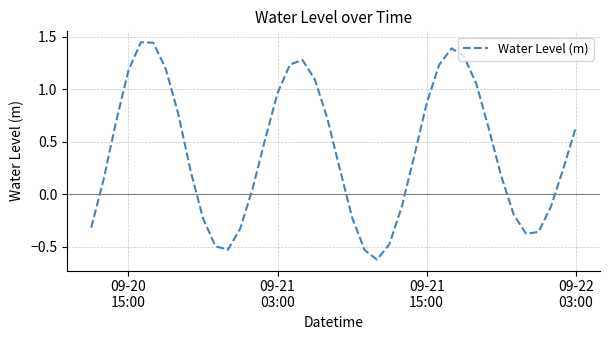

What is the minimum value shown in the chart?

-0.6